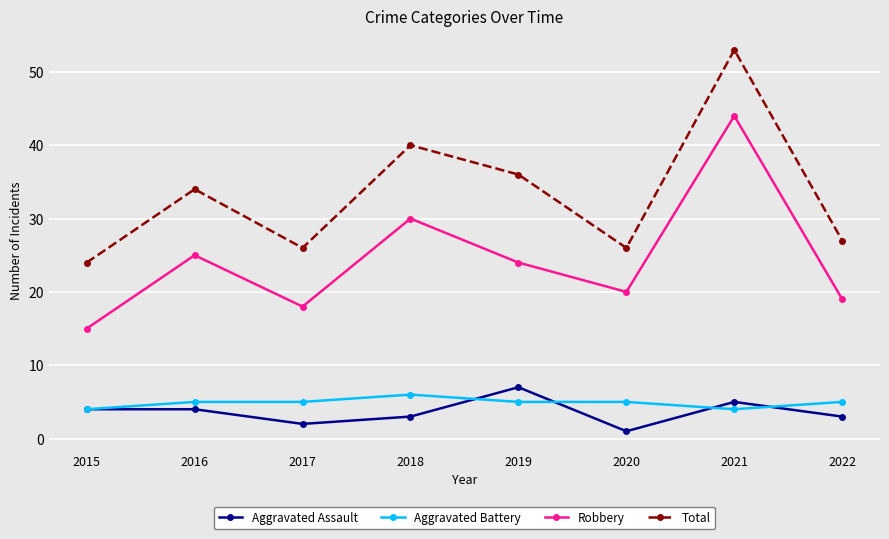

What is the spread (max minus min) of values at 2016?

30